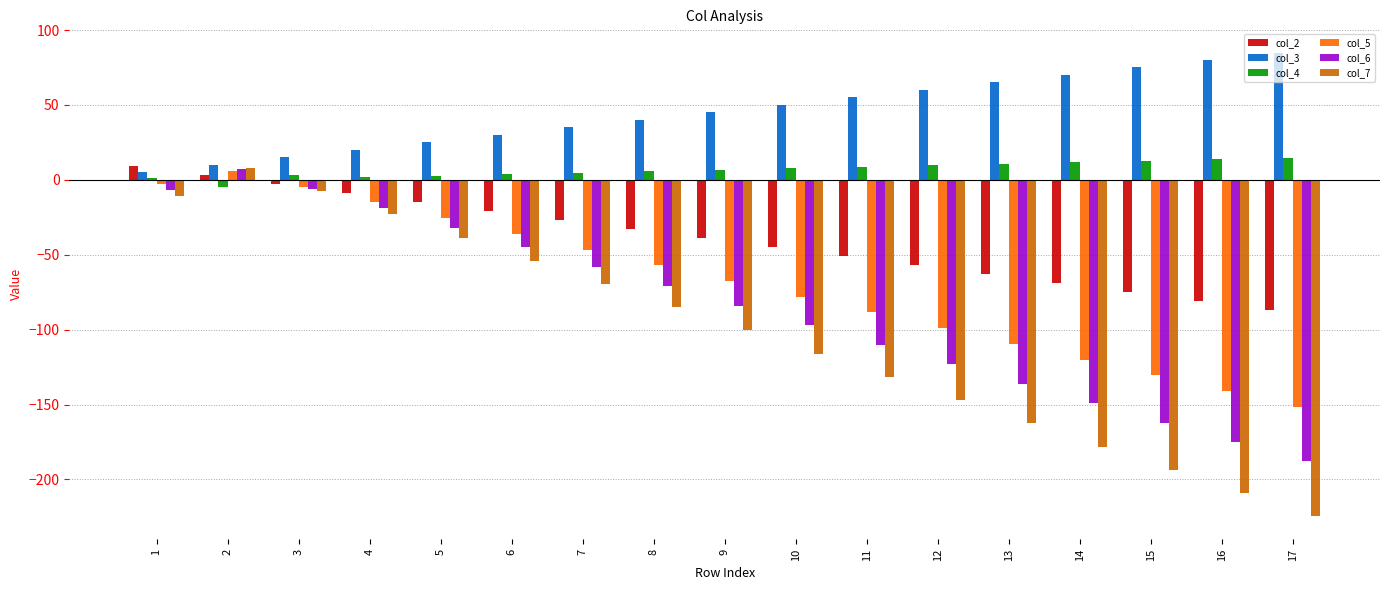

What is the approximate value of col_6 at 9?

-84.0